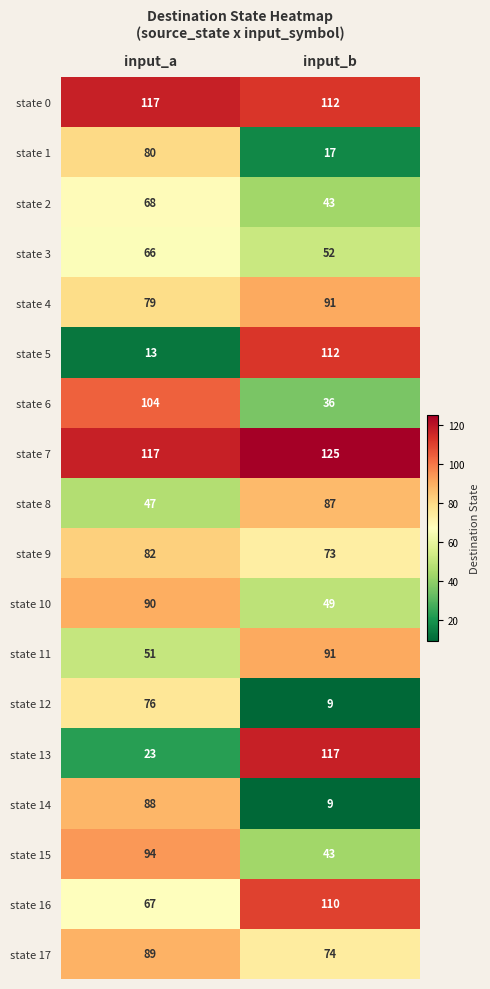

What is the maximum value for state 13?

117